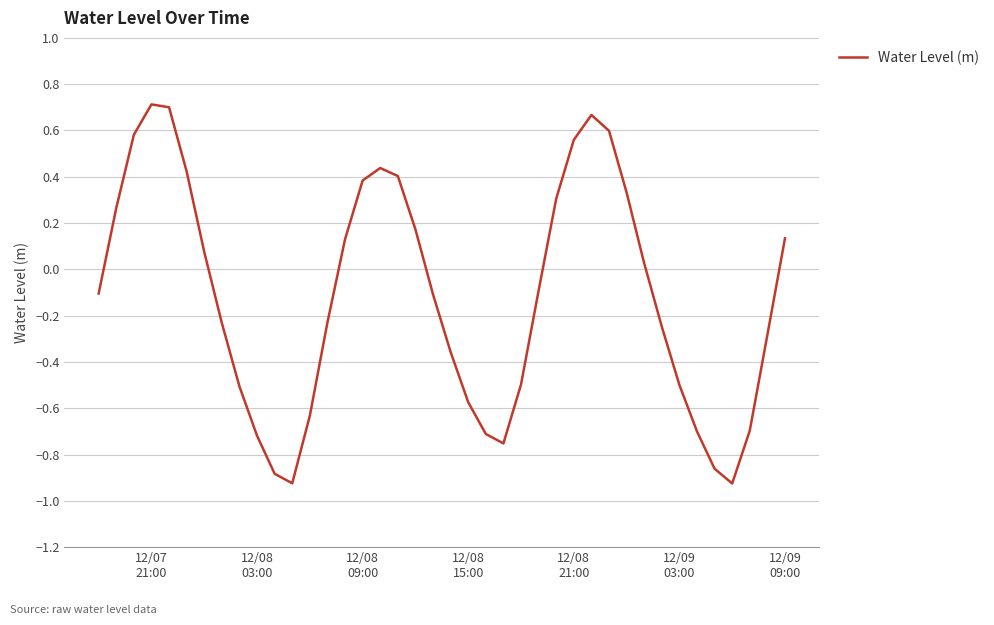

What is the difference between the maximum and minimum values?

1.6